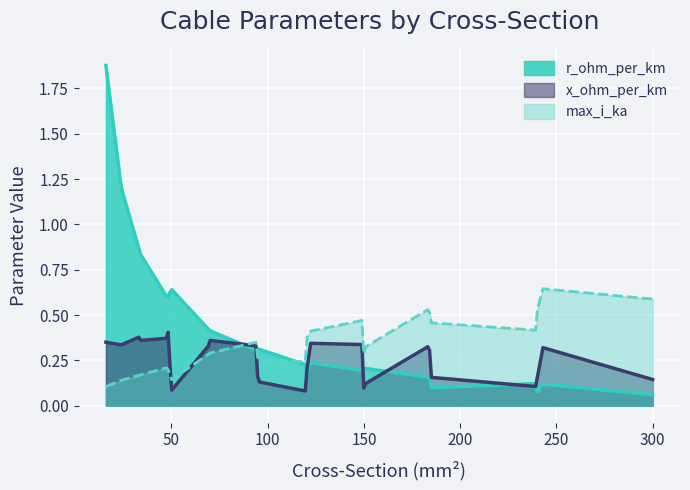

Where is max_i_ka nearest to the value 0?

19